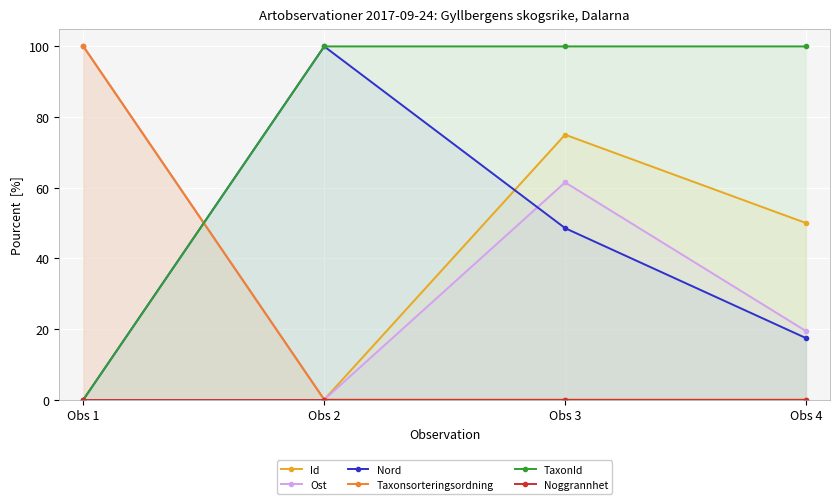

Rank the series by their maximum value, from lowest to highest.

Noggrannhet, Id, Ost, Nord, Taxonsorteringsordning, TaxonId